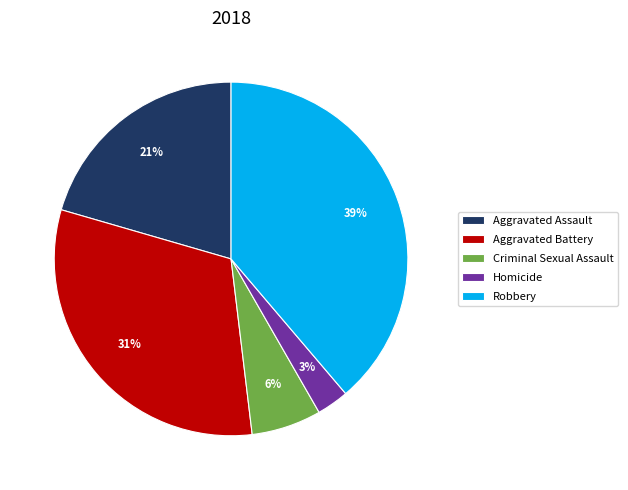

Do Aggravated Battery and Robbery together represent more than half of the pie?

Yes